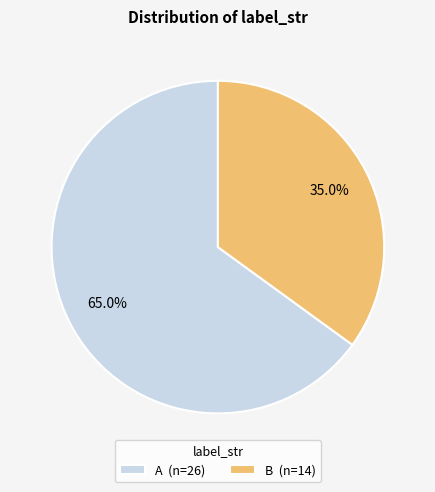

True or false: B accounts for 35% of the total.

True